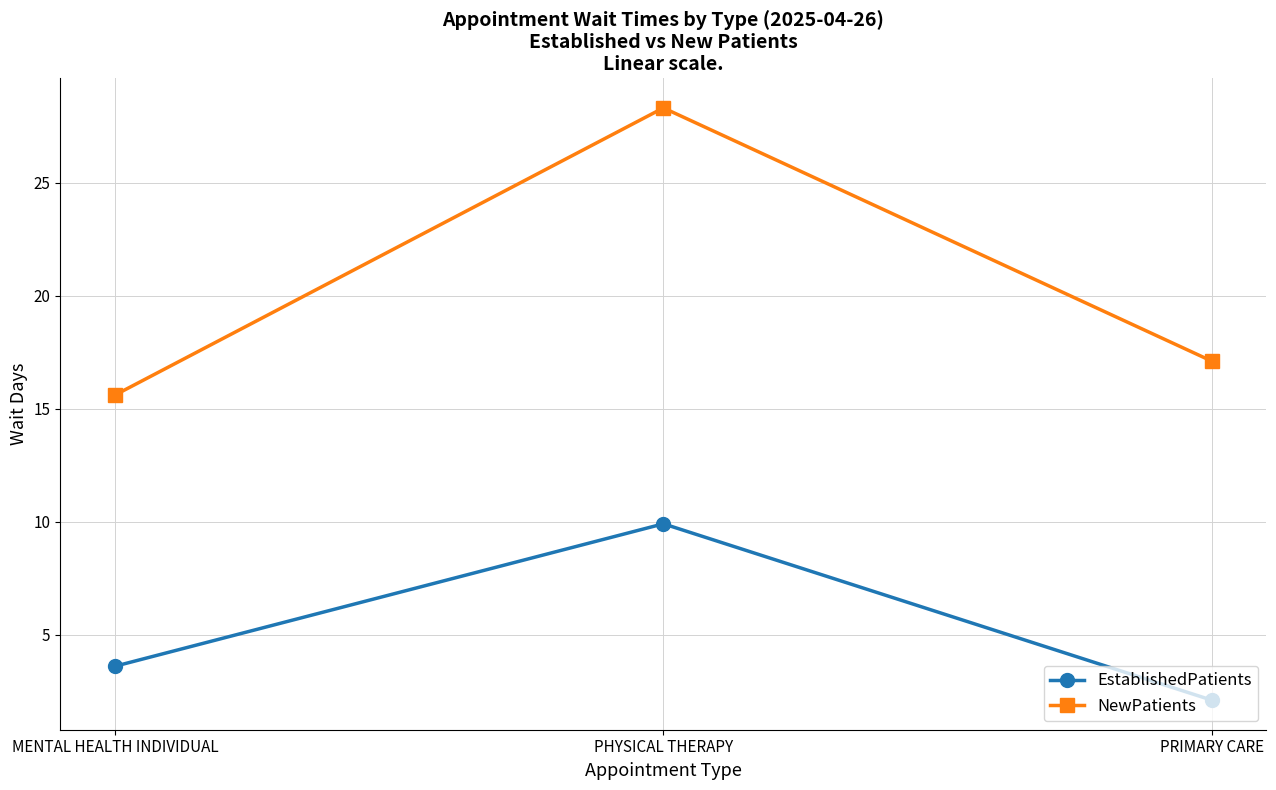

Reading right to left, what are all the values shown in this chart?

EstablishedPatients: 2.1	9.9	3.6
NewPatients: 17.1	28.3	15.6